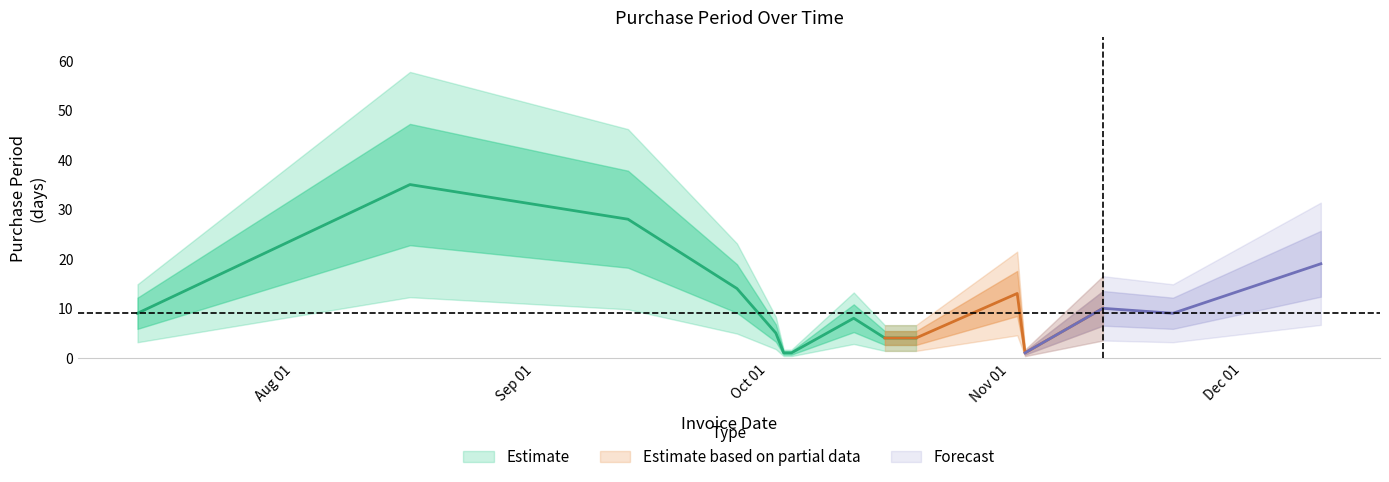

What is the sum of all values?

161